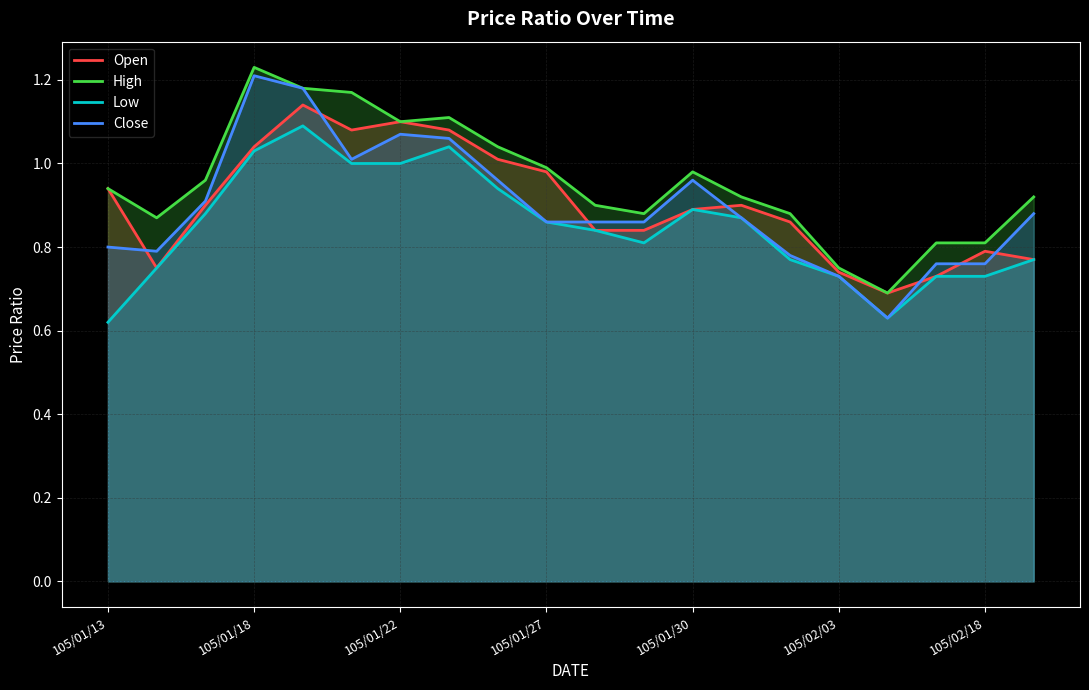

The Close series shows 0.3 at 105/02/03. True or false?

False